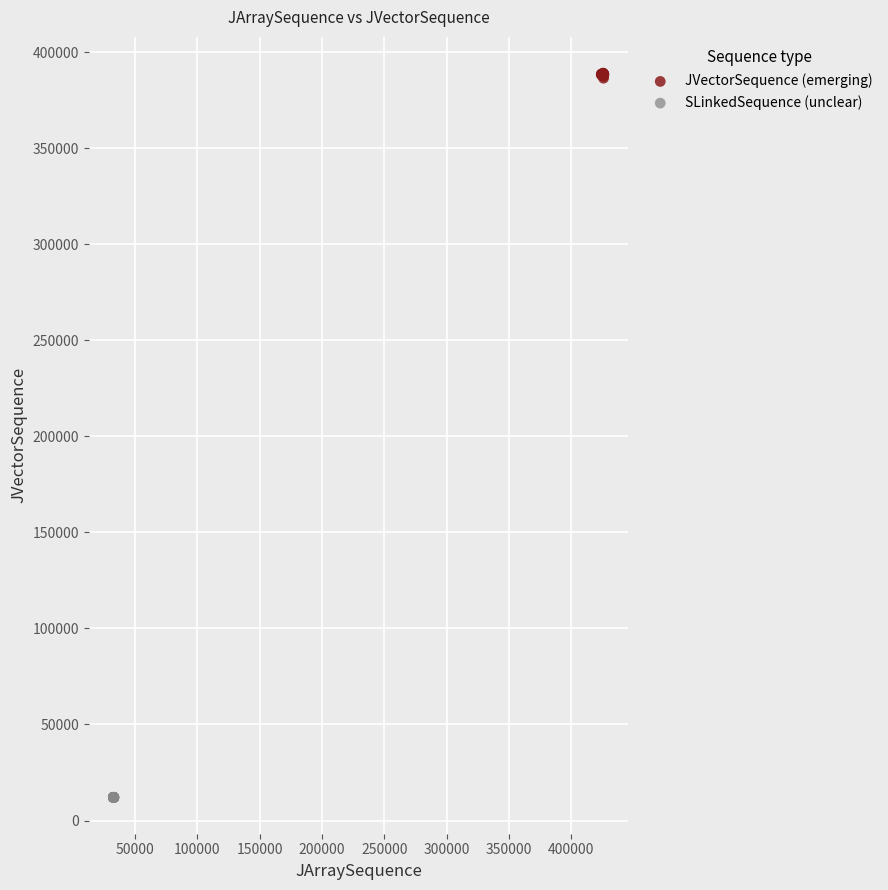

Which series contains the highest Y value?

JVectorSequence (emerging)